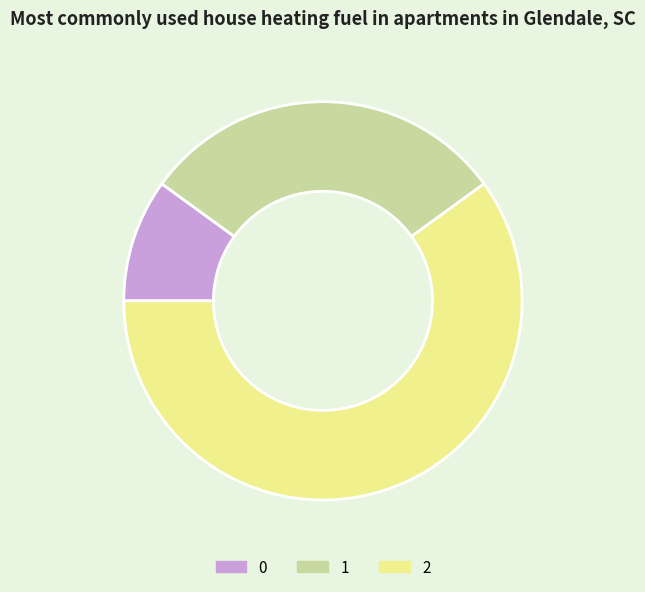

Does 2 account for over 50% of the chart?

Yes